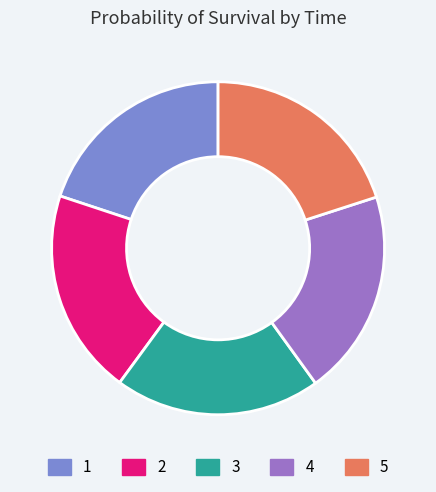

True or false: 3 accounts for 20% of the total.

True